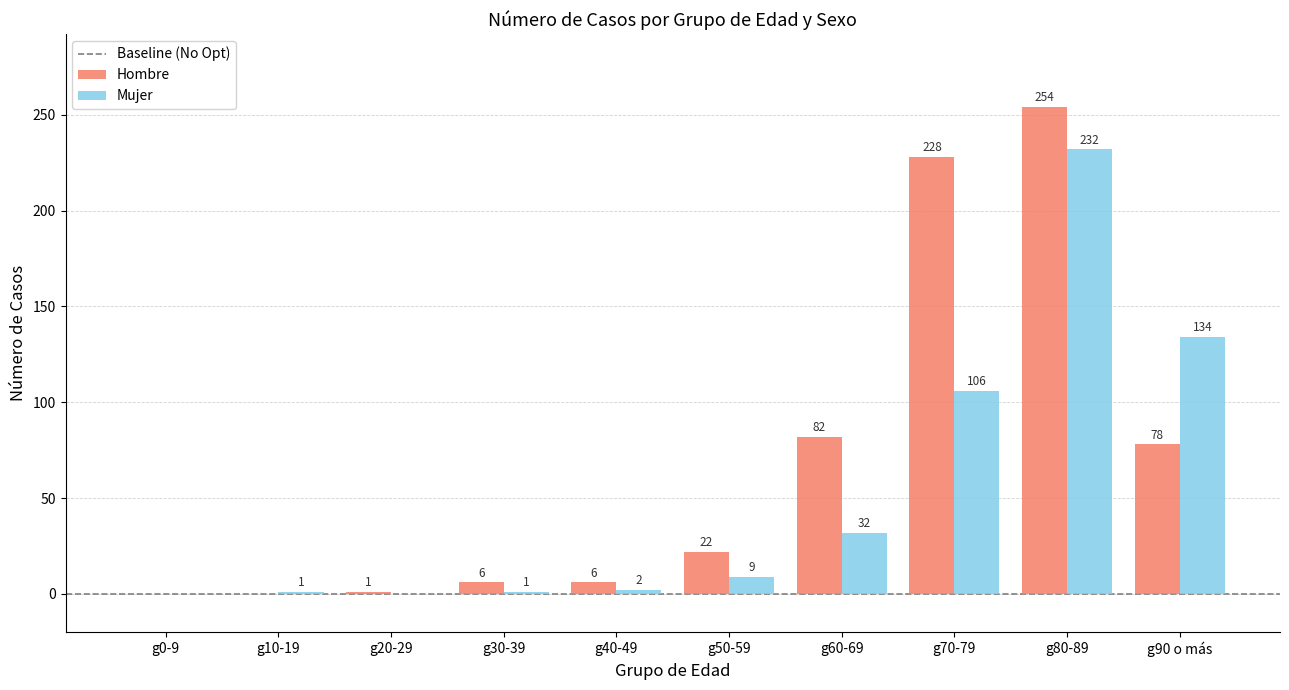

What is the maximum value shown in the chart?

254